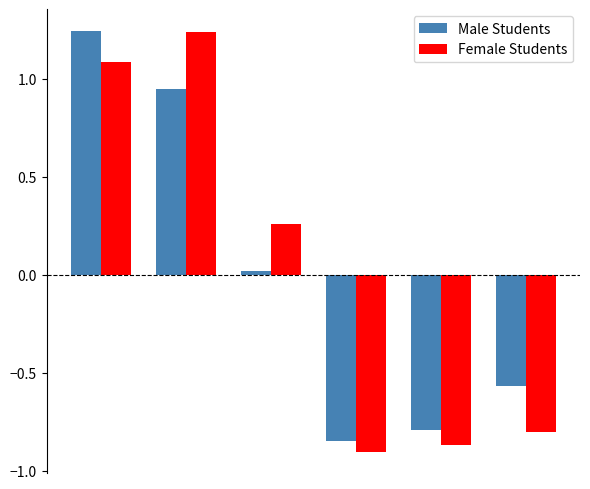

What is the difference between the second highest and second lowest values in the Male Students series?

1.7